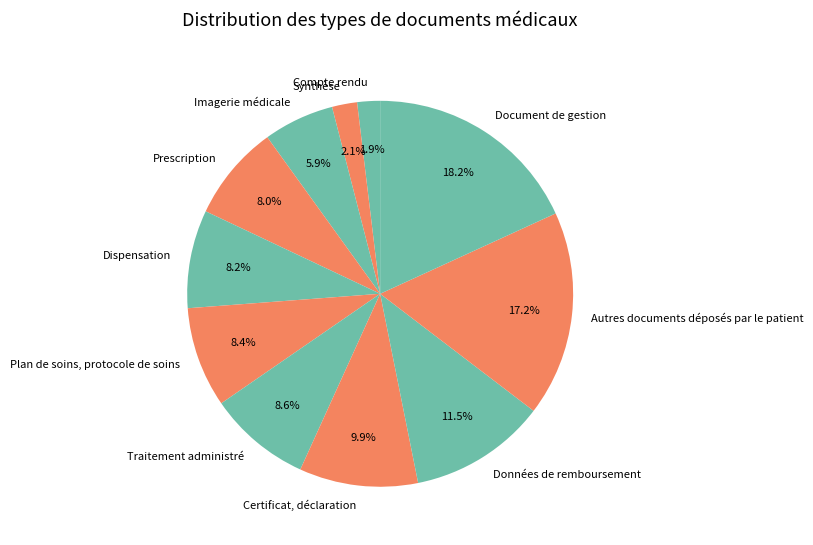

What is the largest slice in the pie chart?

Document de gestion